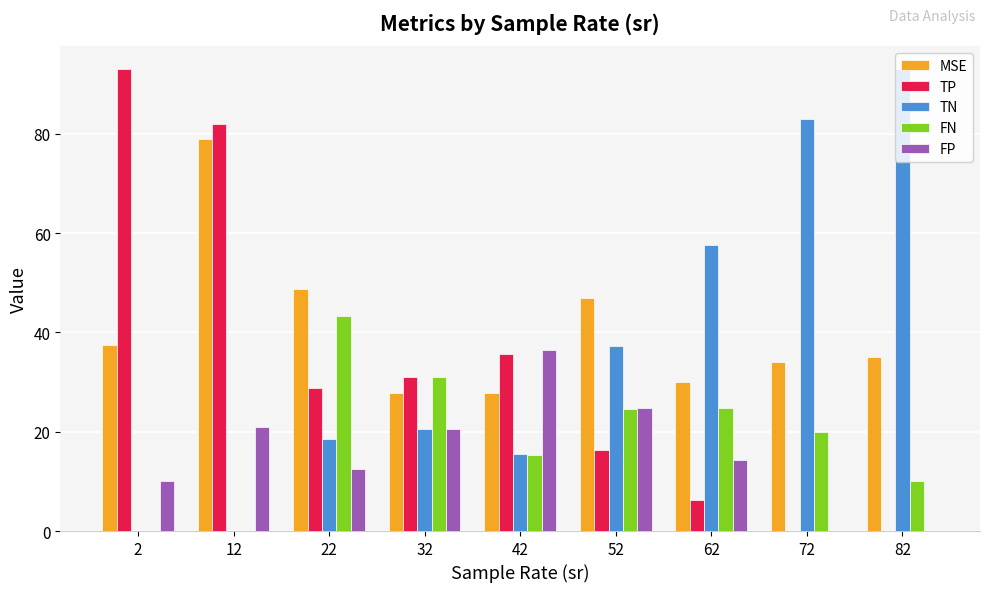

At which category is the sum across all series the highest?

12